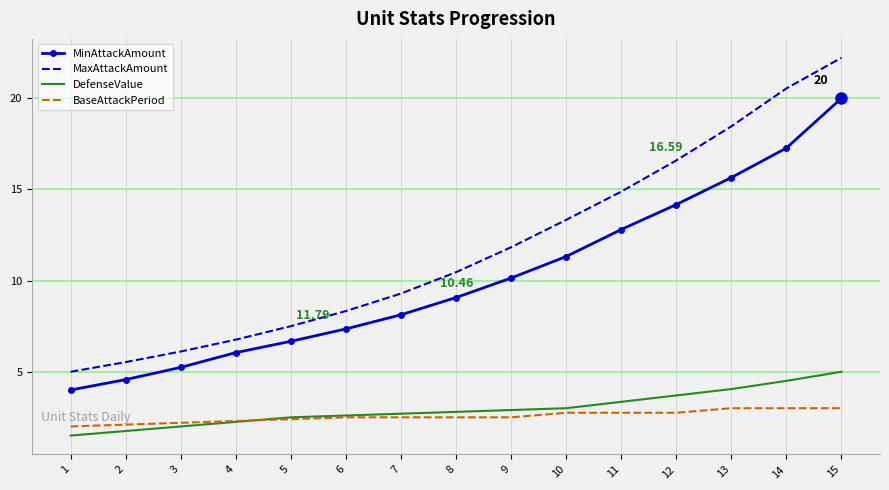

Which series has the largest range (max minus min)?

MaxAttackAmount